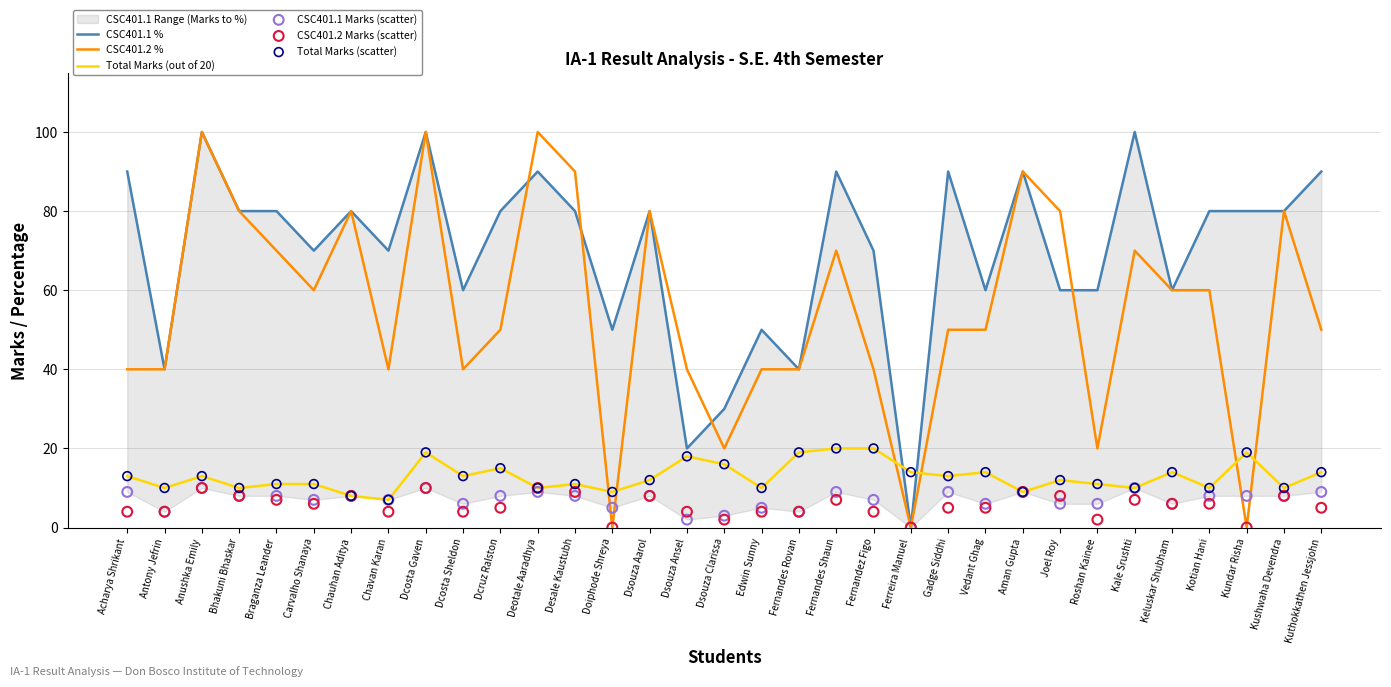

Which series has the widest spread of Y values?

CSC401.1 %